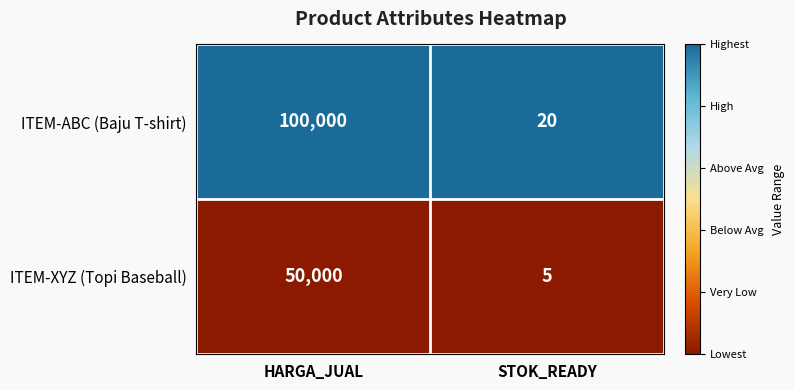

At which label does ITEM-XYZ (Topi Baseball) reach its peak?

HARGA_JUAL